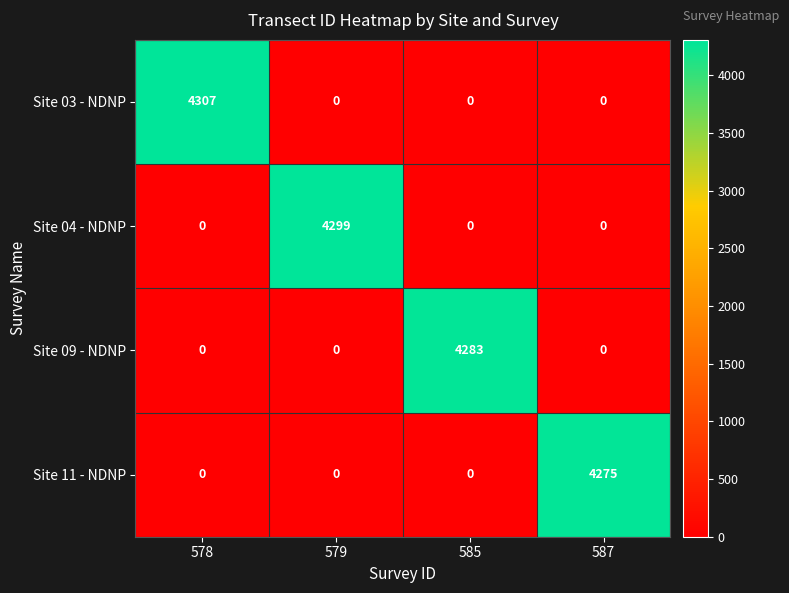

Which series has the largest range (max minus min)?

Site 03 - NDNP